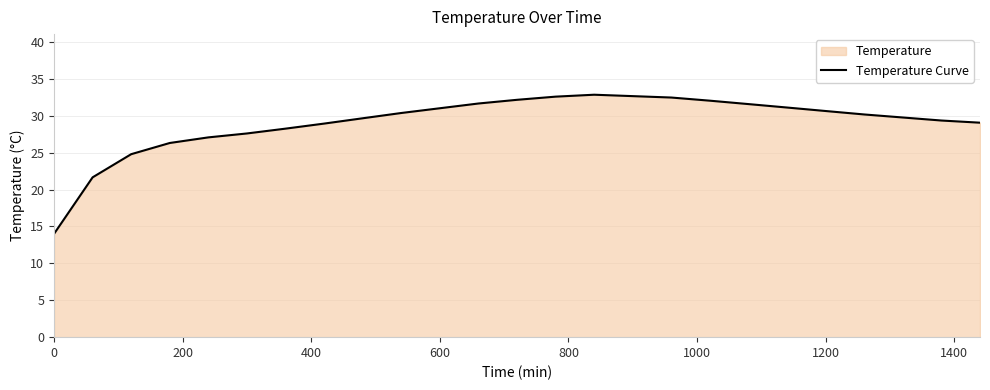

What value does the data have at 1200?

30.7